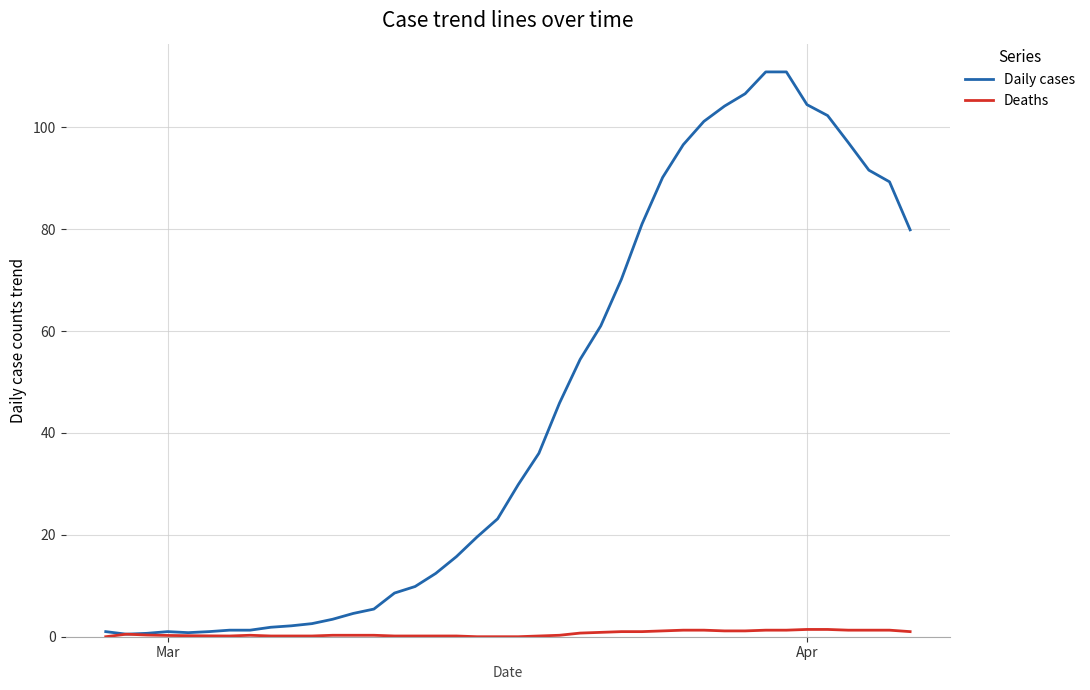

Which series has the largest range (max minus min)?

Daily cases